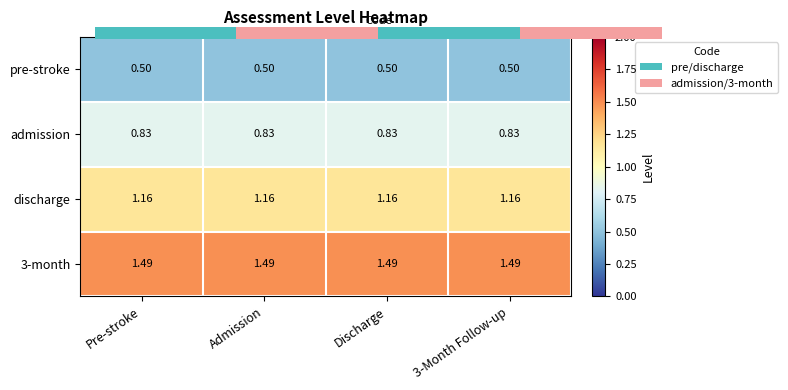

Is the value of admission at Discharge greater than the value of pre-stroke at Pre-stroke?

Yes